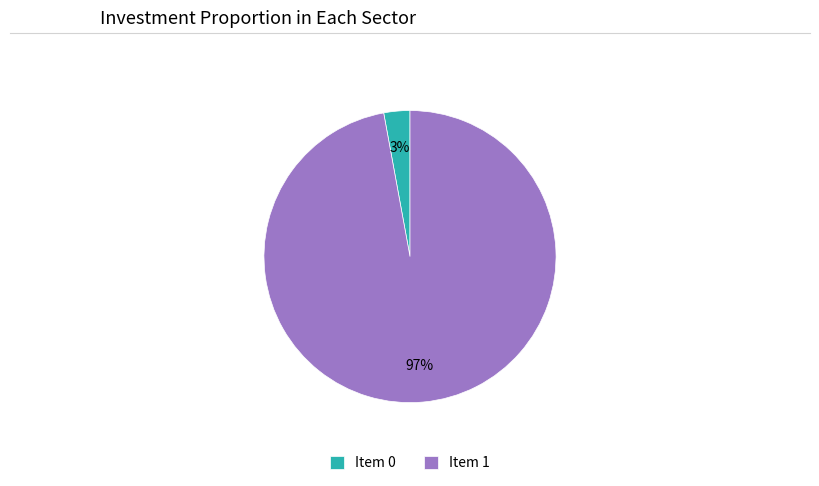

The Item 1 slice represents 97% of the pie. True or false?

True